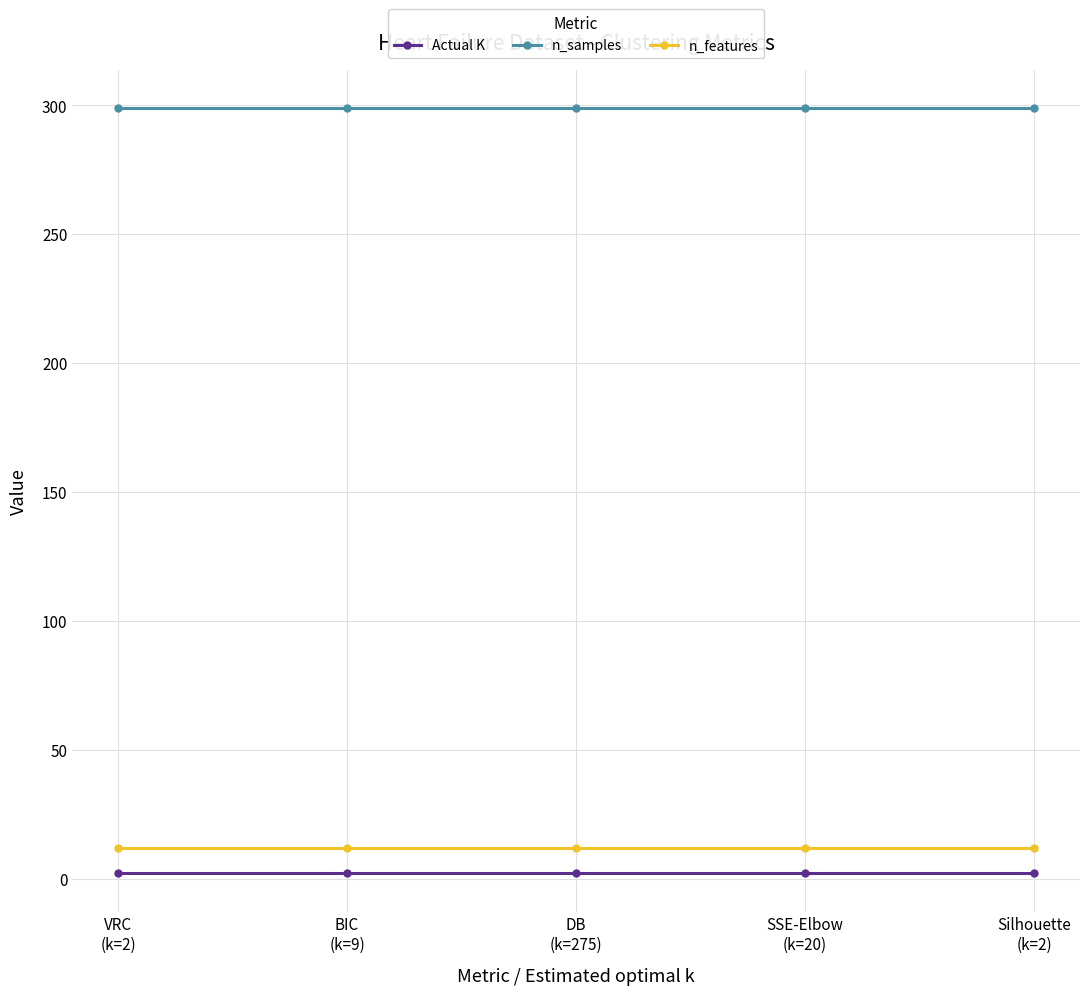

What is the lowest value of the n_features series?

12